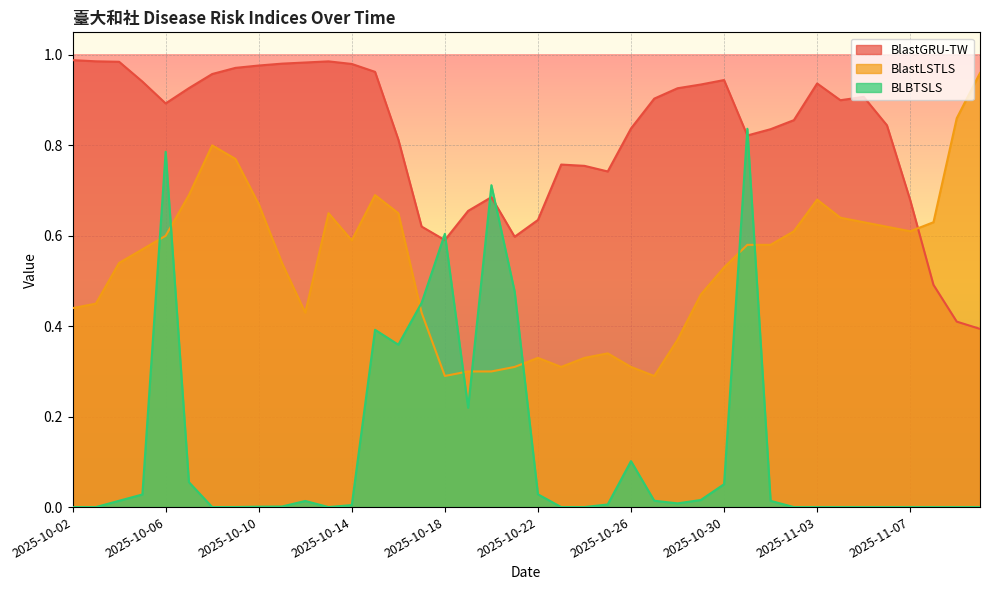

Rank the series at 2025-10-23 from lowest to highest value.

BLBTSLS, BlastLSTLS, BlastGRU-TW